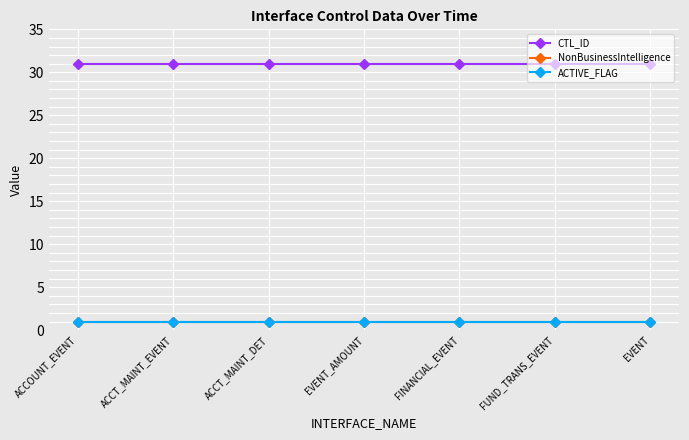

What is the sum of the NonBusinessIntelligence values at ACCT_MAINT_EVENT and FINANCIAL_EVENT?

2